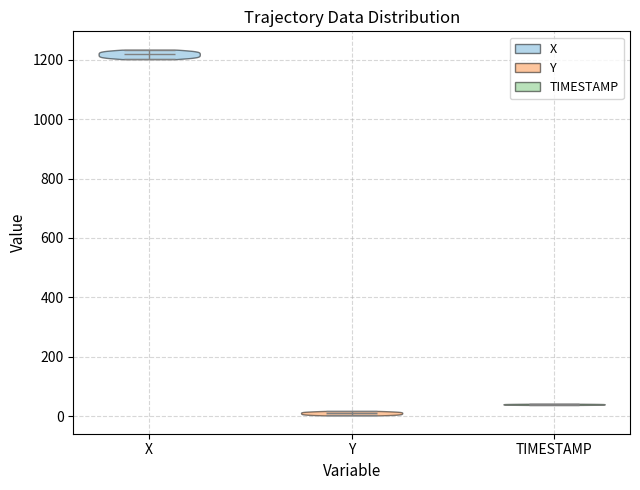

Reading left to right, read every violin against the y-axis: where its median line is, and the lowest and highest points it reaches. The values are not printed on the chart, so give them approximately, as read against the axis.

X: median line 1220, lowest point 1200, highest point 1240
Y: median line 20, lowest point 0, highest point 20
TIMESTAMP: median line 40, lowest point 40, highest point 40